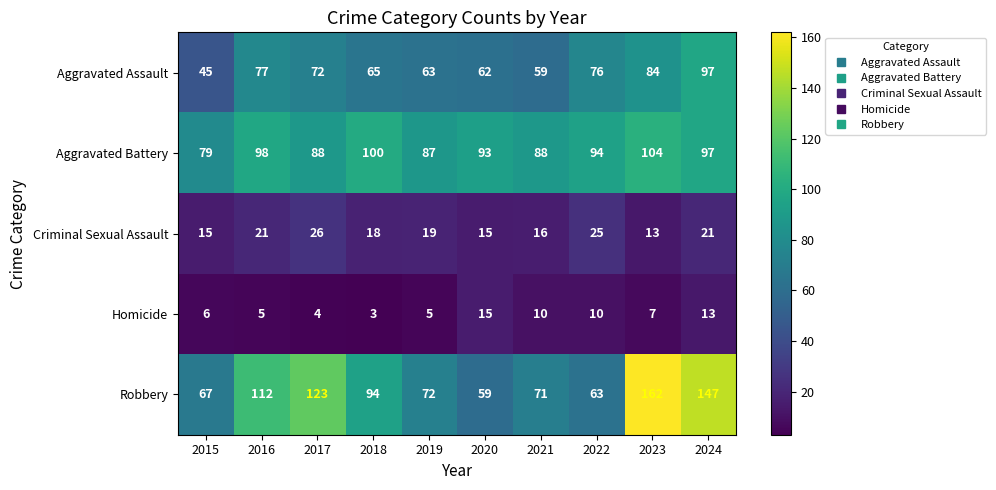

What is the minimum value shown in the chart?

3